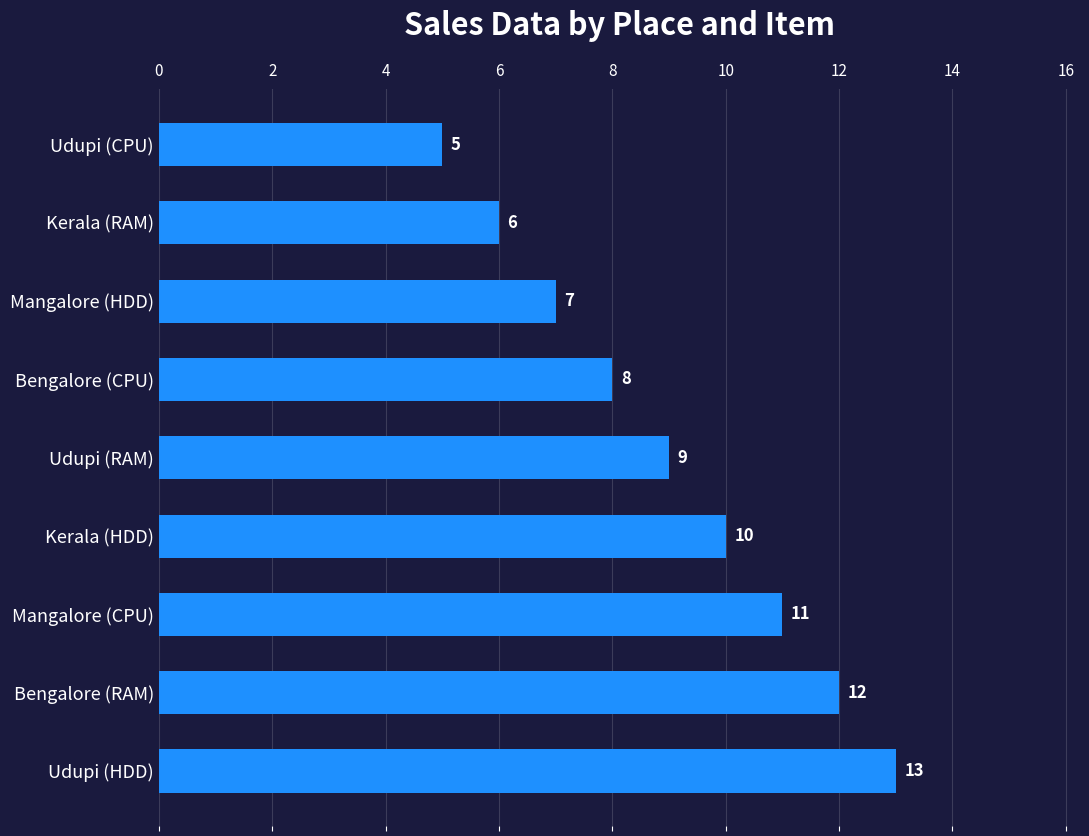

What is the sum of all values?

81